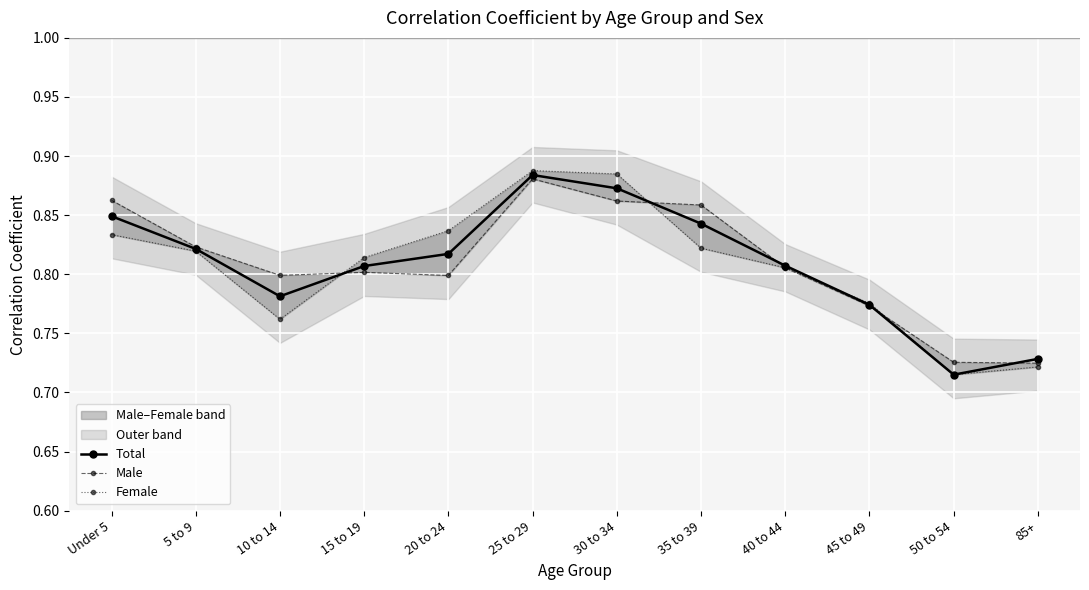

What position from the right is 30 to 34?

6